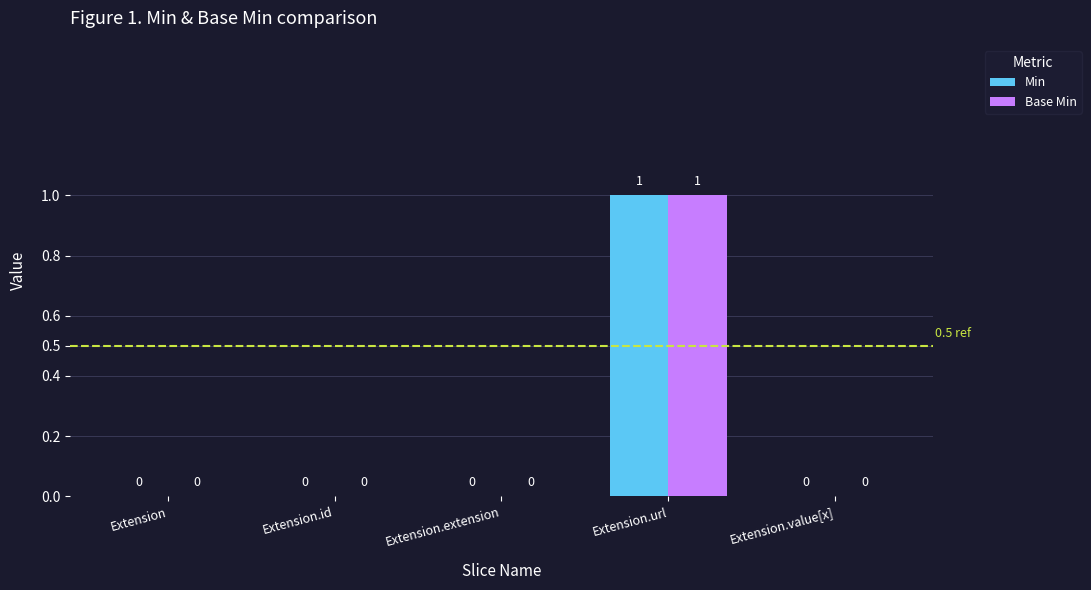

Which category has the highest value in the Base Min series?

Extension.url